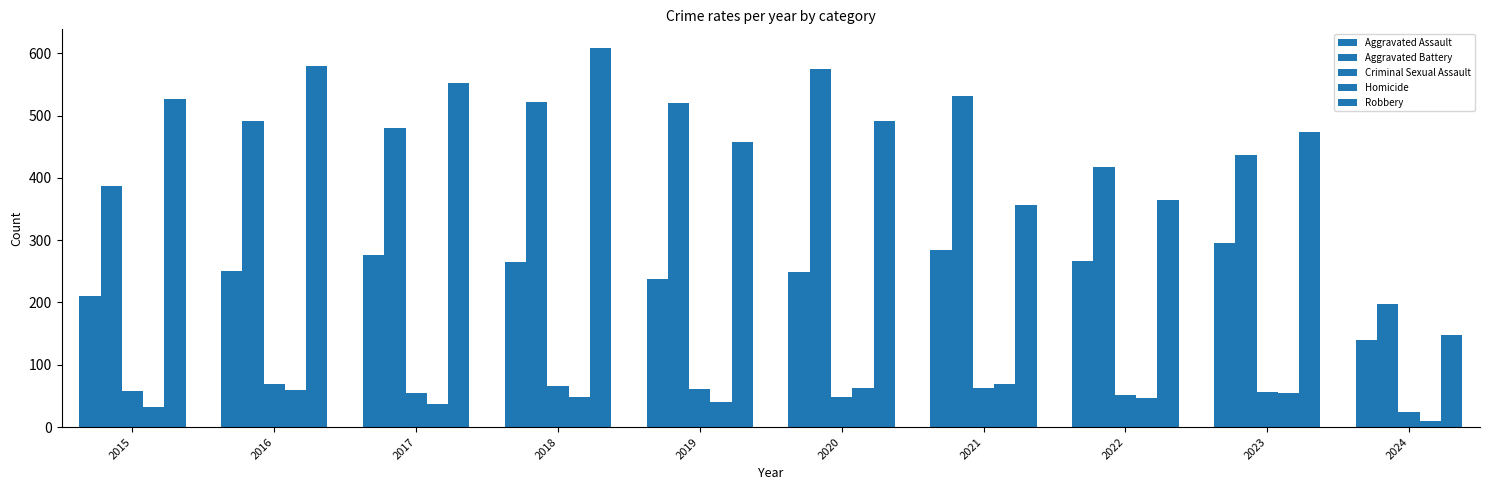

At which label does Robbery first exceed 491?

2015